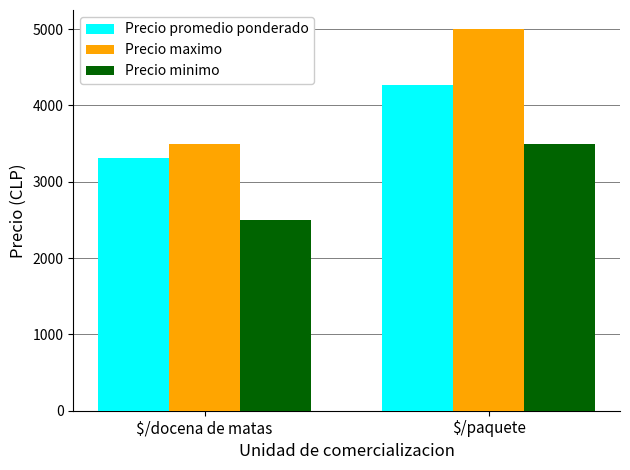

Which series has the largest range (max minus min)?

Precio maximo